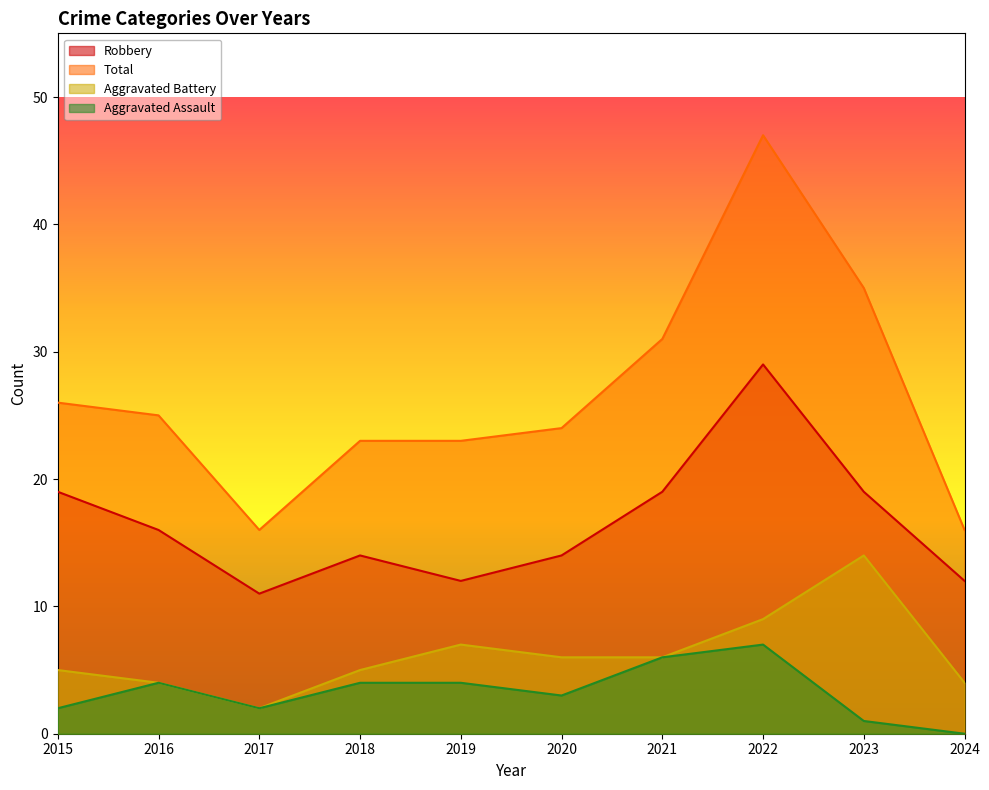

True or false: Robbery has more than 2 points higher than both neighbors.

False